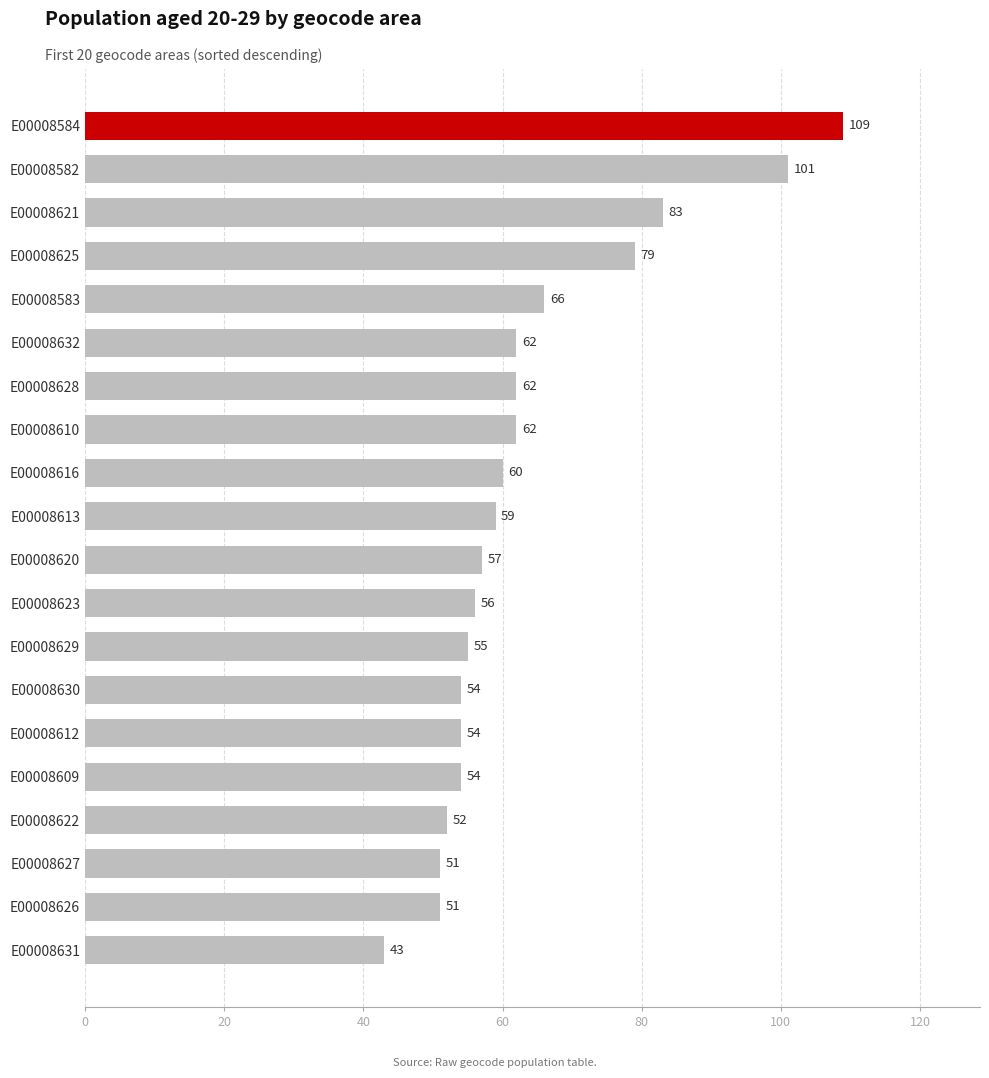

True or false: the data shows 19 at E00008616.

False